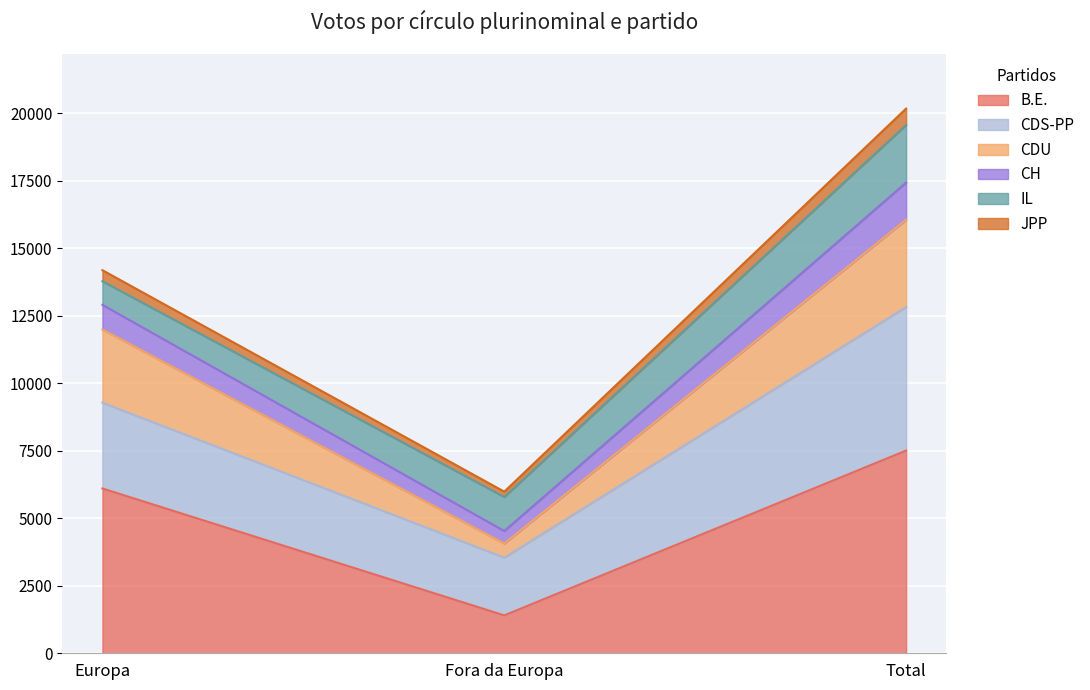

What are all the series names shown in the legend?

B.E., CDS-PP, CDU, CH, IL, JPP